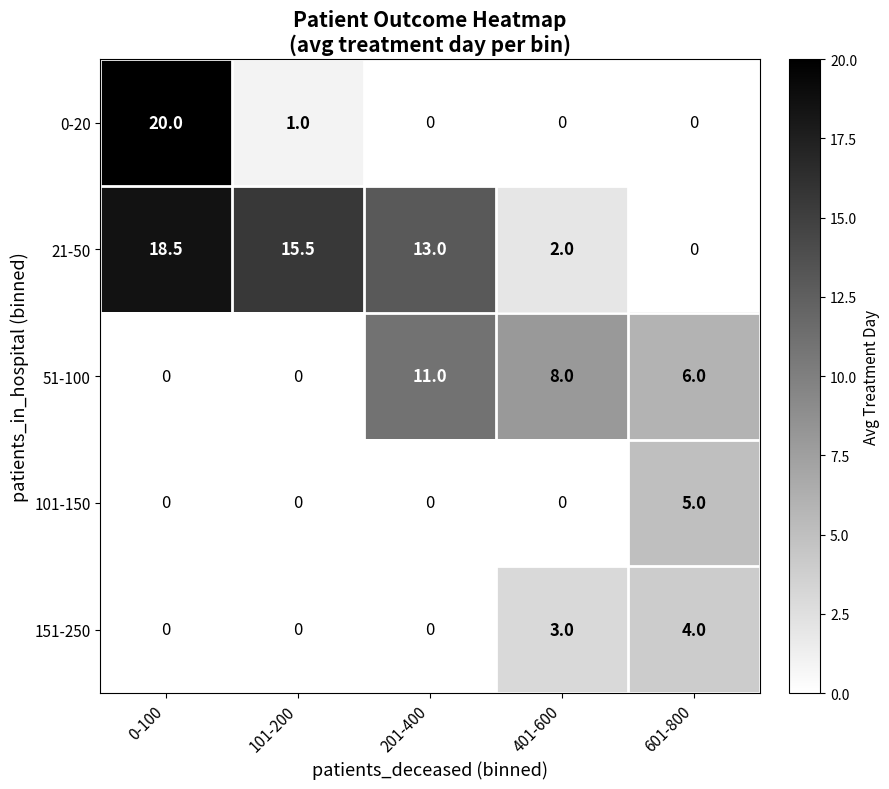

What is the difference between the second highest and minimum values in the 0-20 series?

1.0